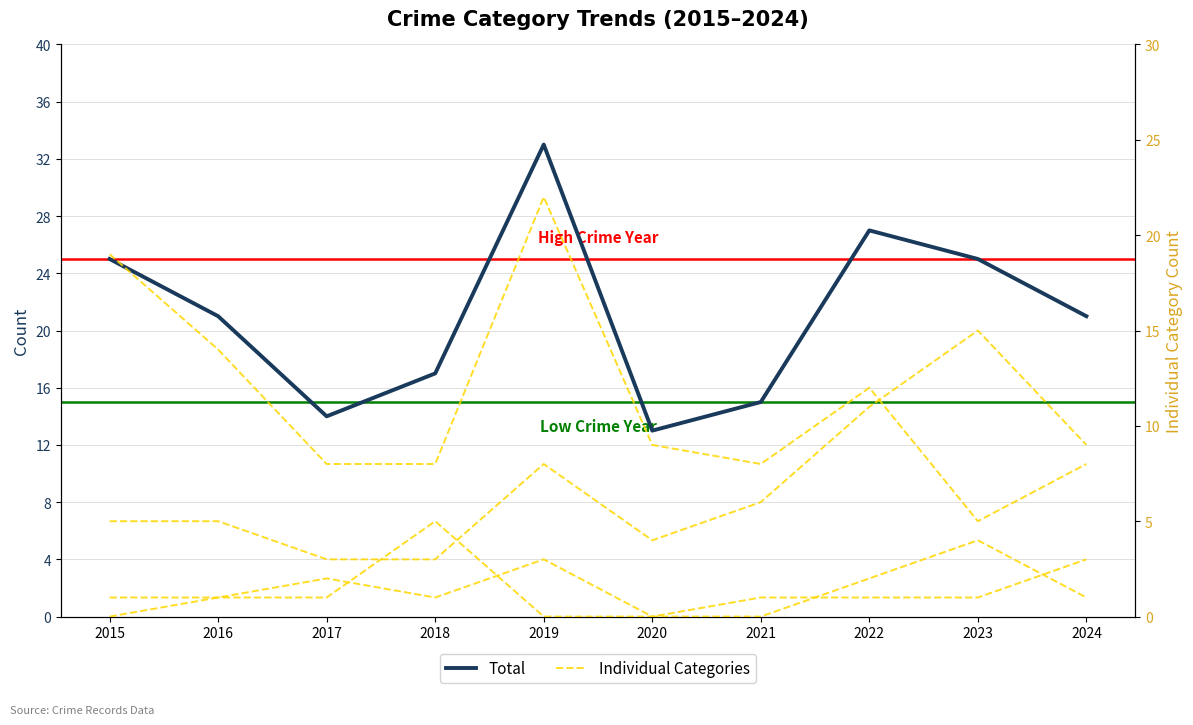

Is it true that Theft equals 32 at 2015?

False